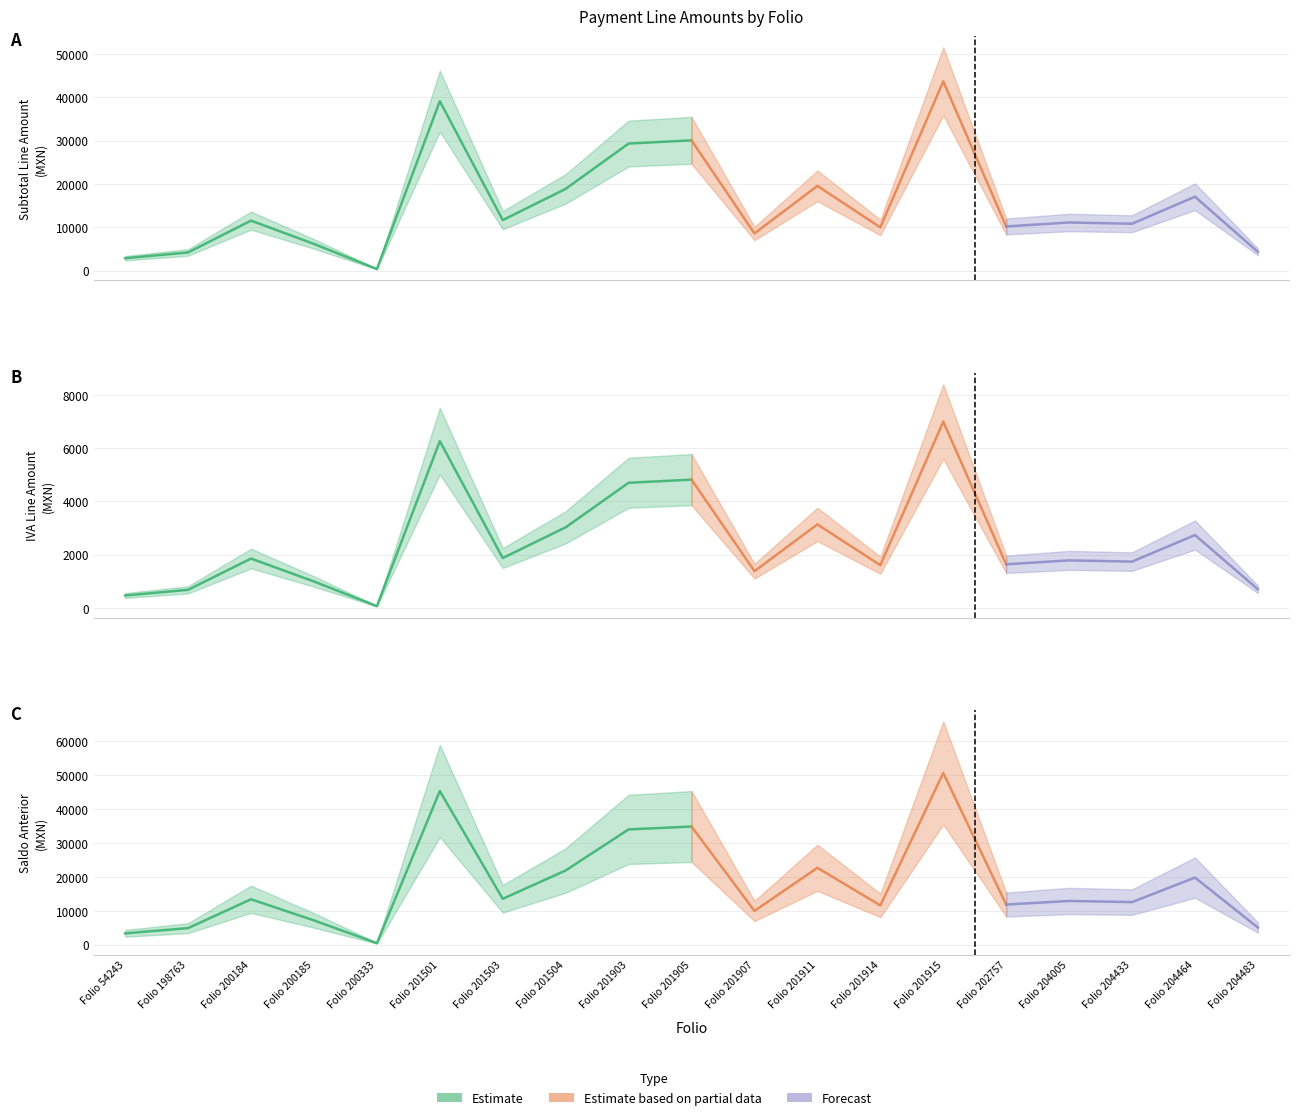

True or false: Saldo_Anterior and SubT_Linea cross at least once.

False